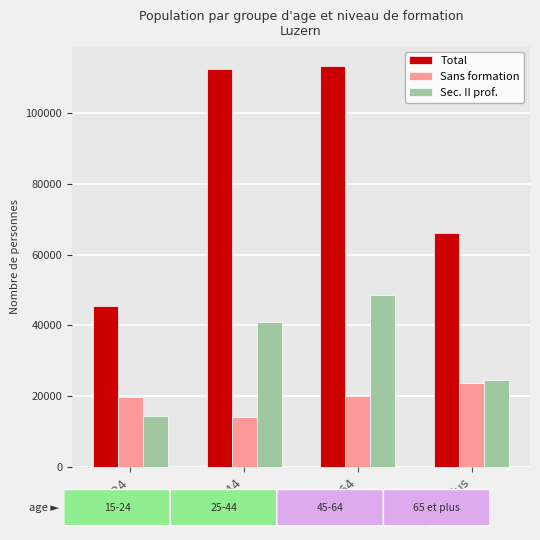

Which series changed the most between 25-44 and 65 et plus?

Total